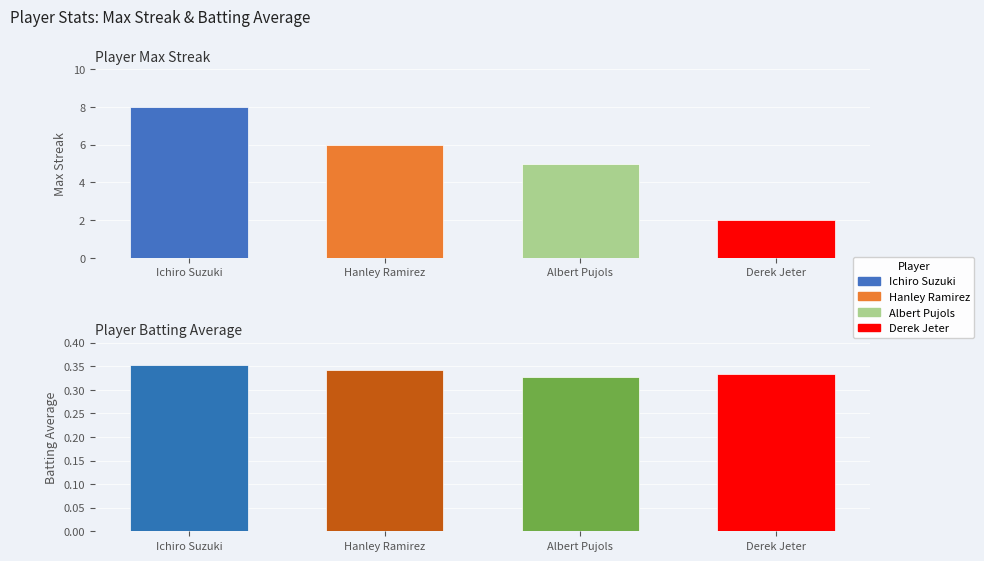

Which series has the largest total across all categories?

Max Streak